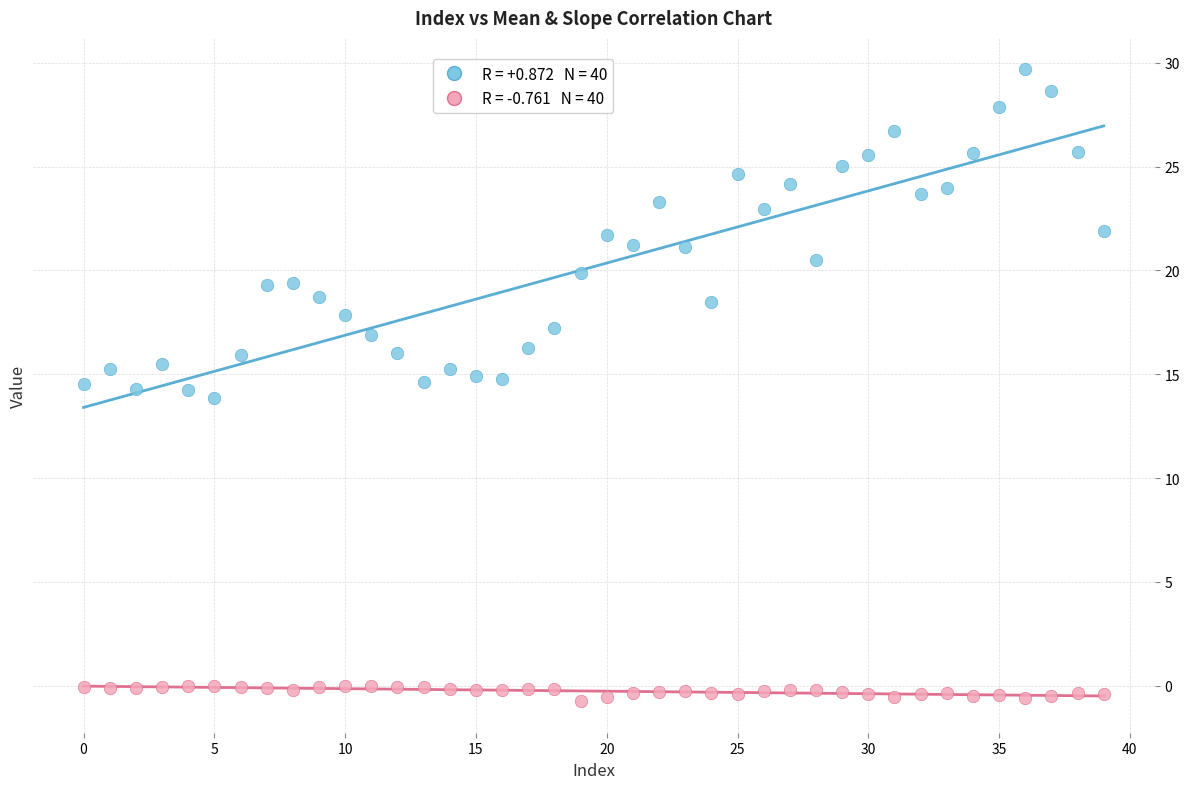

Across all data points, what is the range of Y values (max minus min)?

30.4